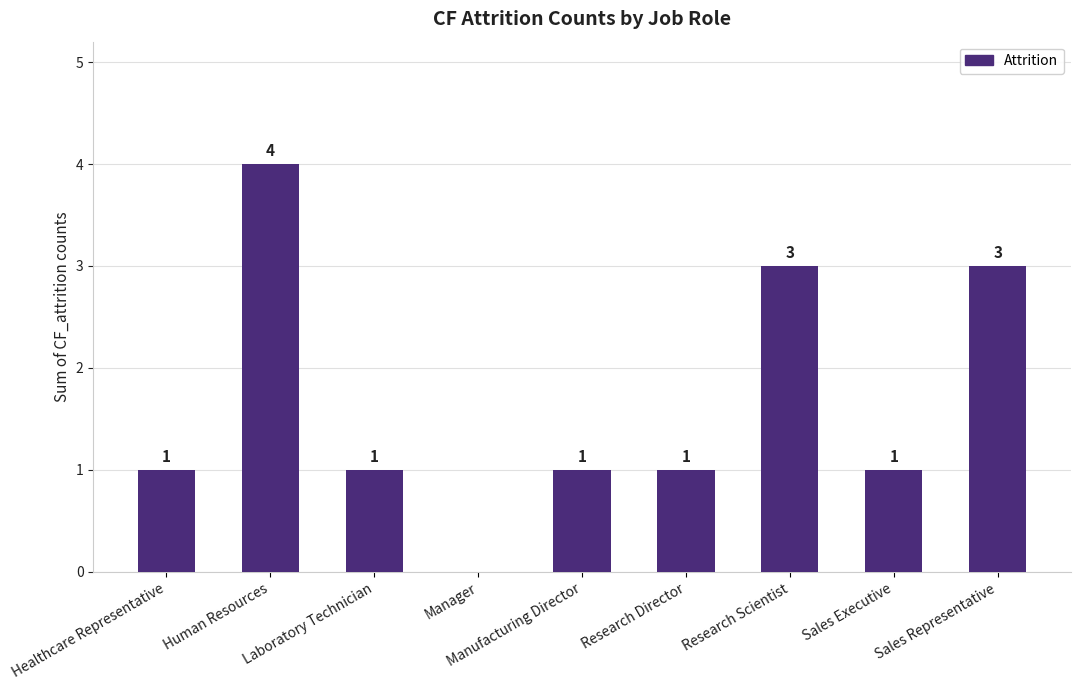

The chart shows a value of 1 at Sales Executive. True or false?

True